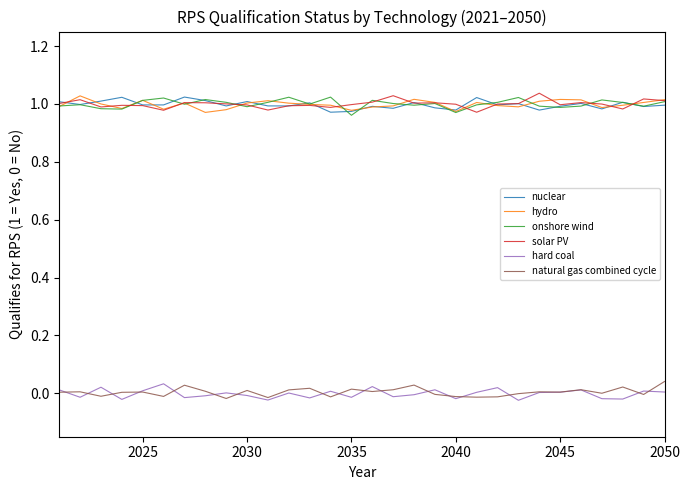

True or false: hard coal has more than 1 points higher than both neighbors.

True